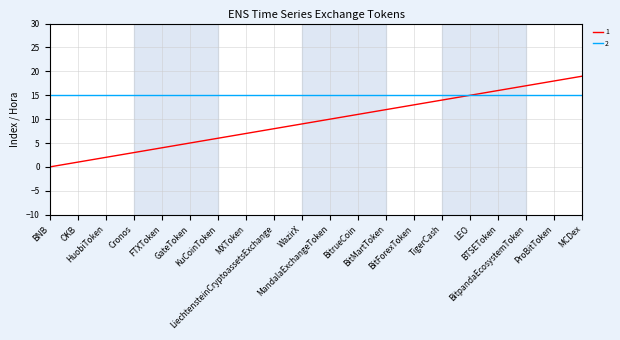

What is the maximum value shown in the chart?

19